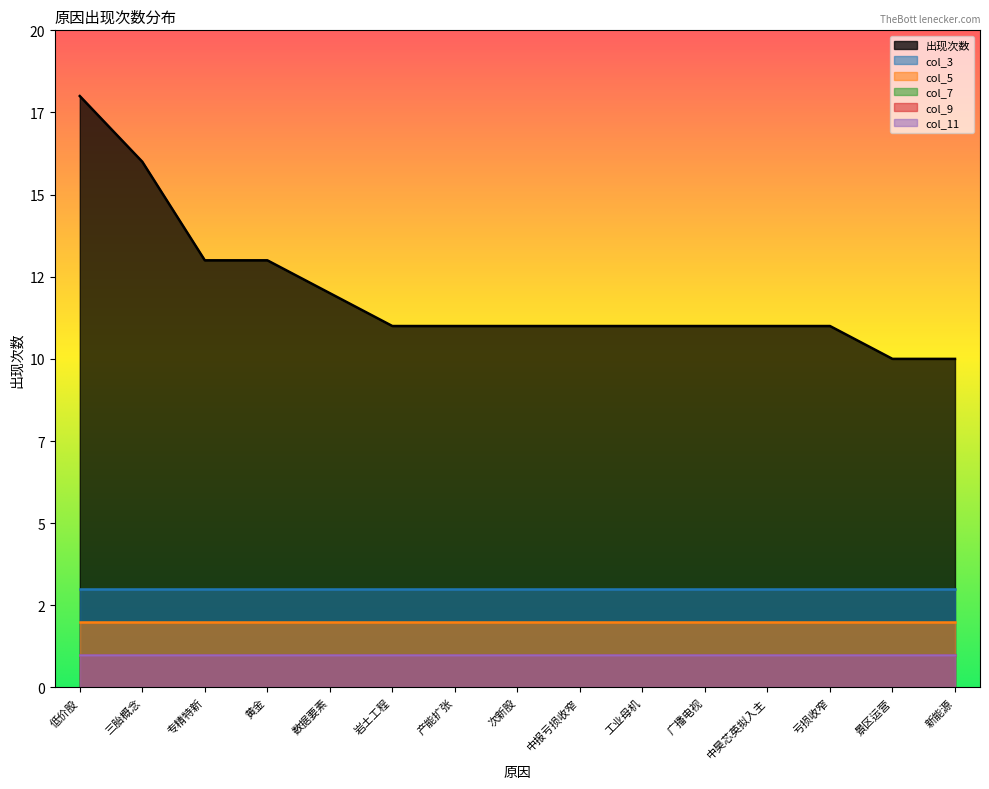

What is the maximum value shown in the chart?

18